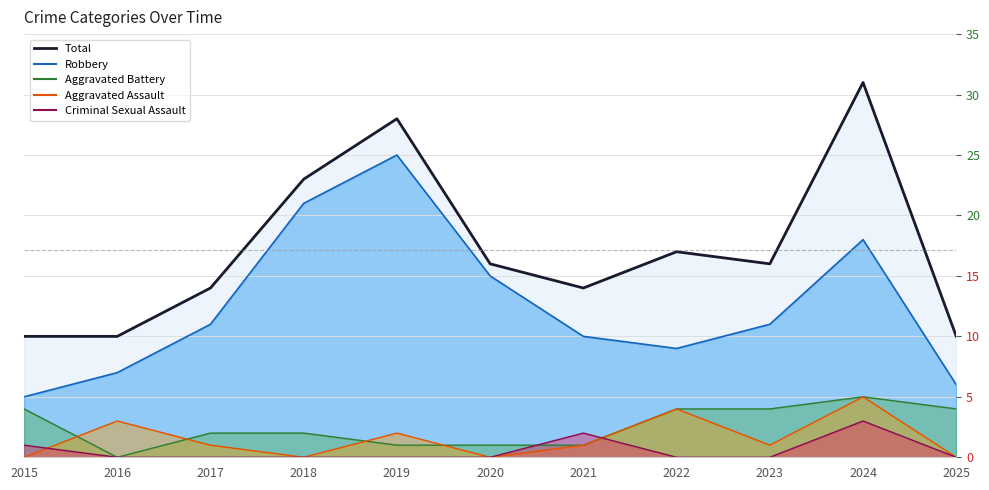

Where is Criminal Sexual Assault nearest to the value 1?

2015